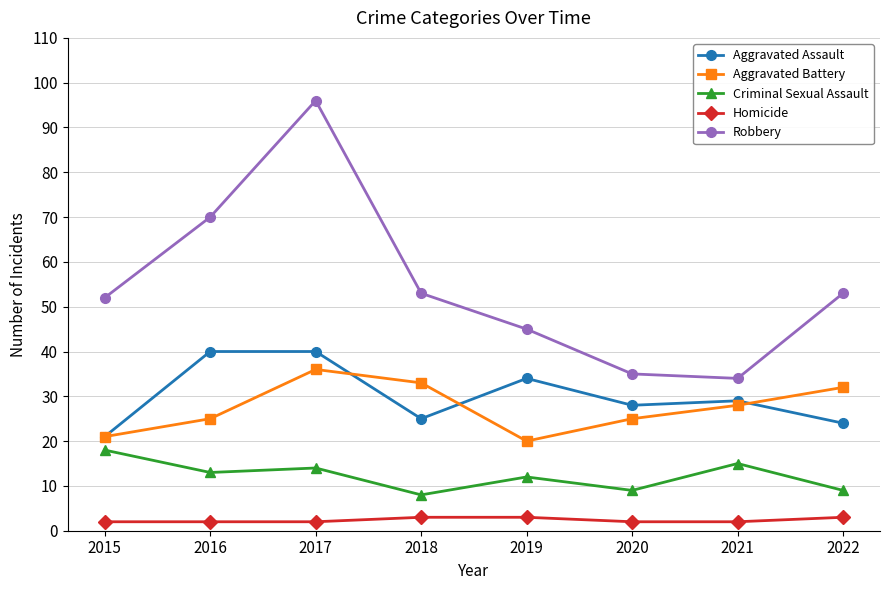

How many values in the Robbery series are below 53?

4